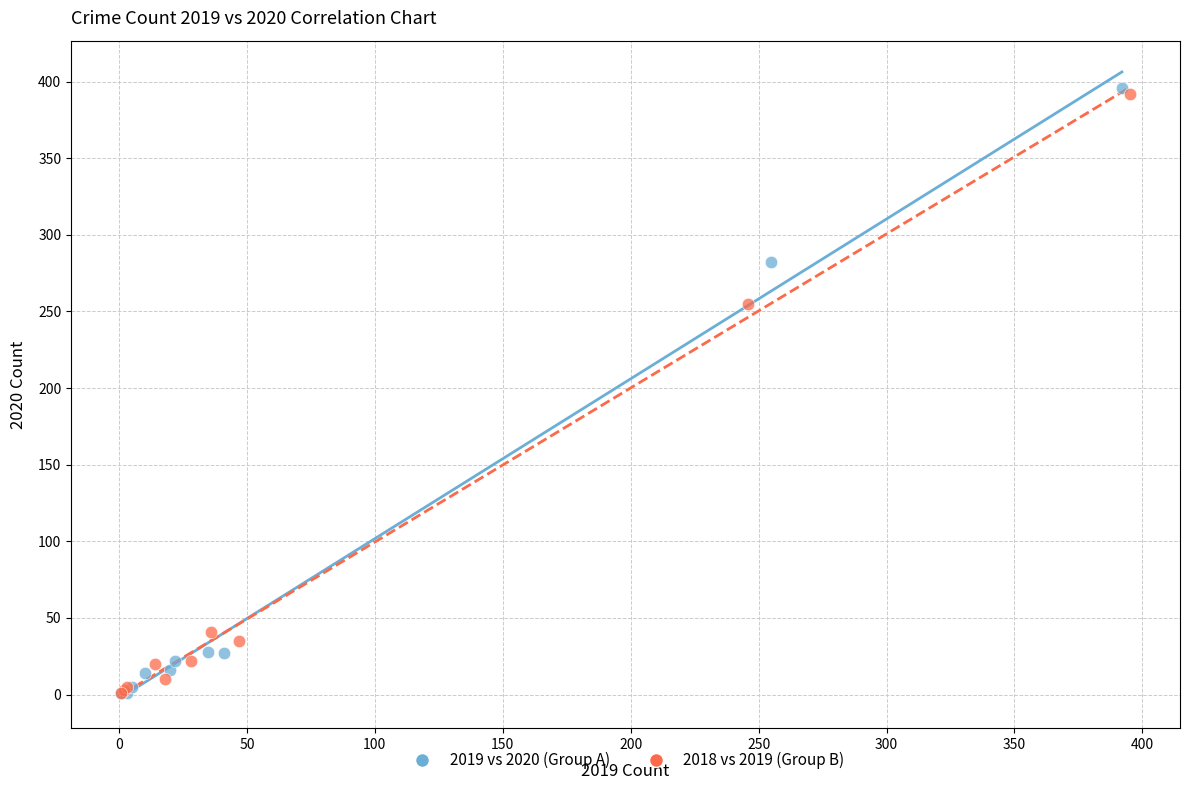

Which series has the widest spread of Y values?

2019 vs 2020 (Group A)